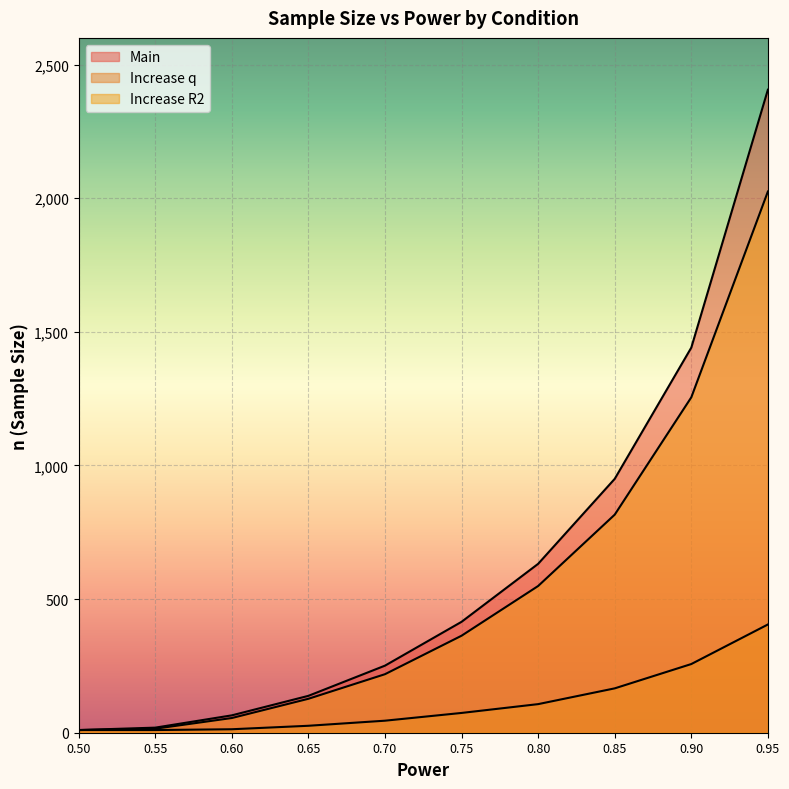

What is the minimum value for Increase R2?

10